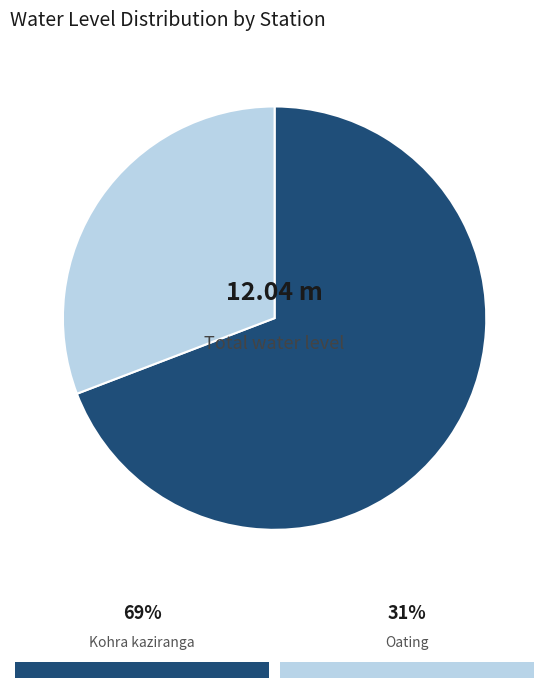

To the nearest percent, what is the combined percentage of Oating and Kohra kaziranga?

100%